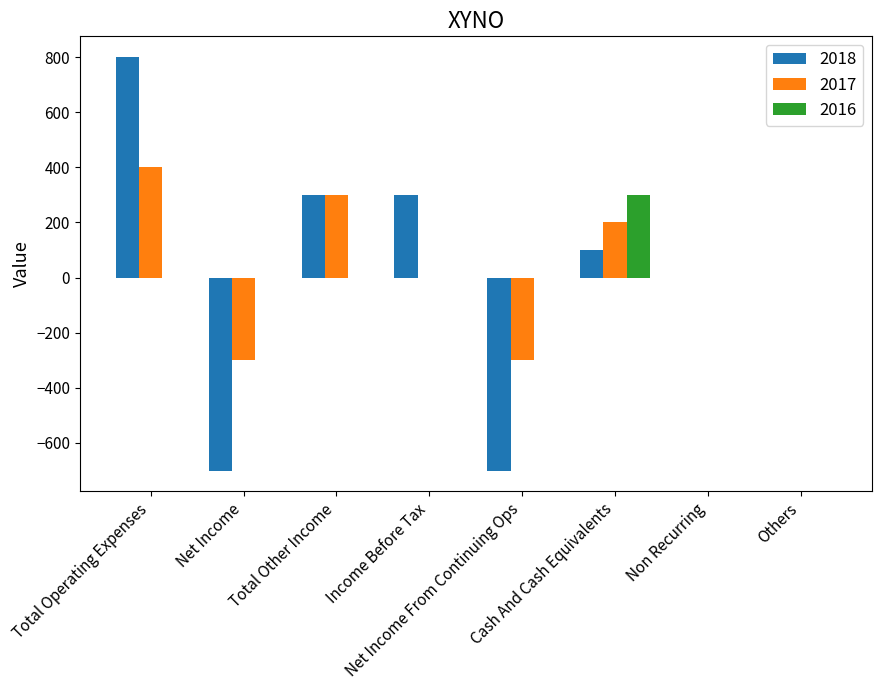

How many data points in 2016 are above 0?

1